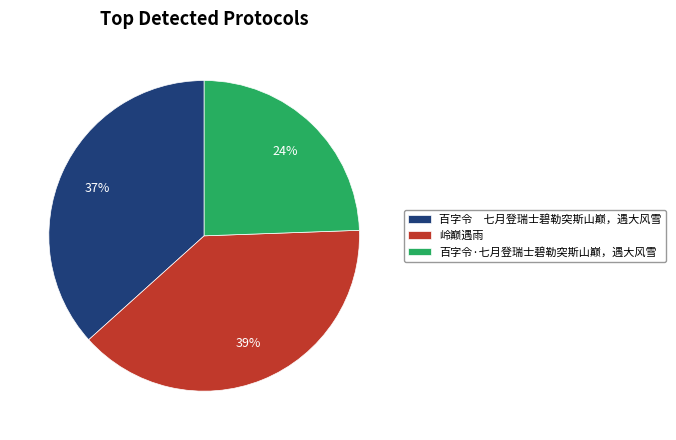

The 百字令·七月登瑞士碧勒突斯山巅，遇大风雪 slice represents 16% of the pie. True or false?

False